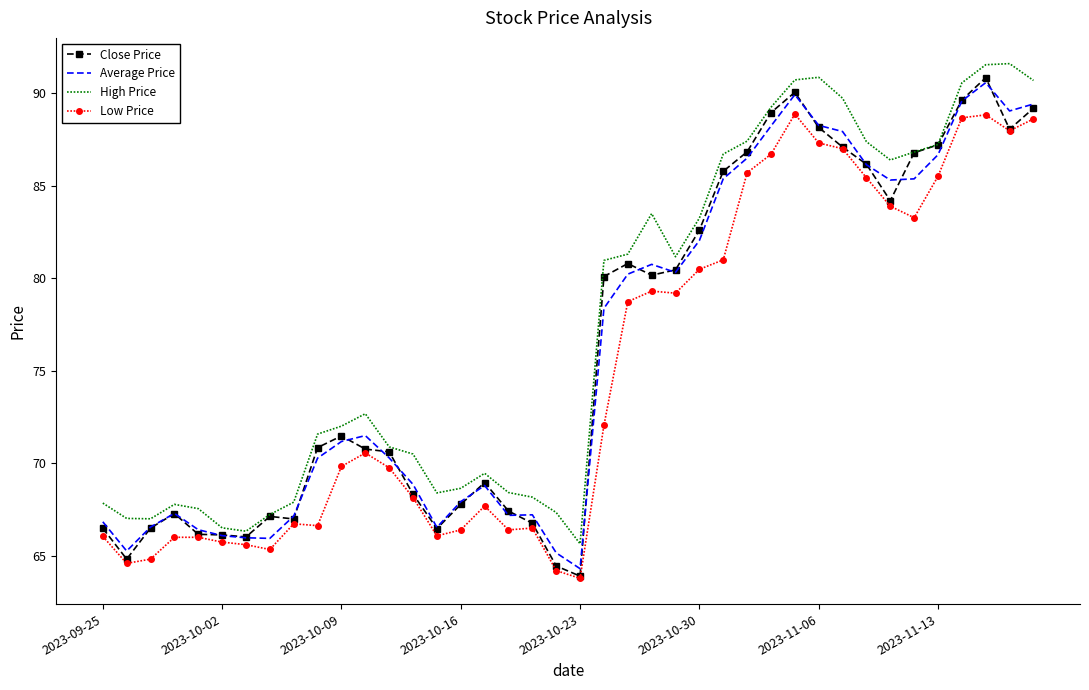

What is the smallest value displayed?

63.8